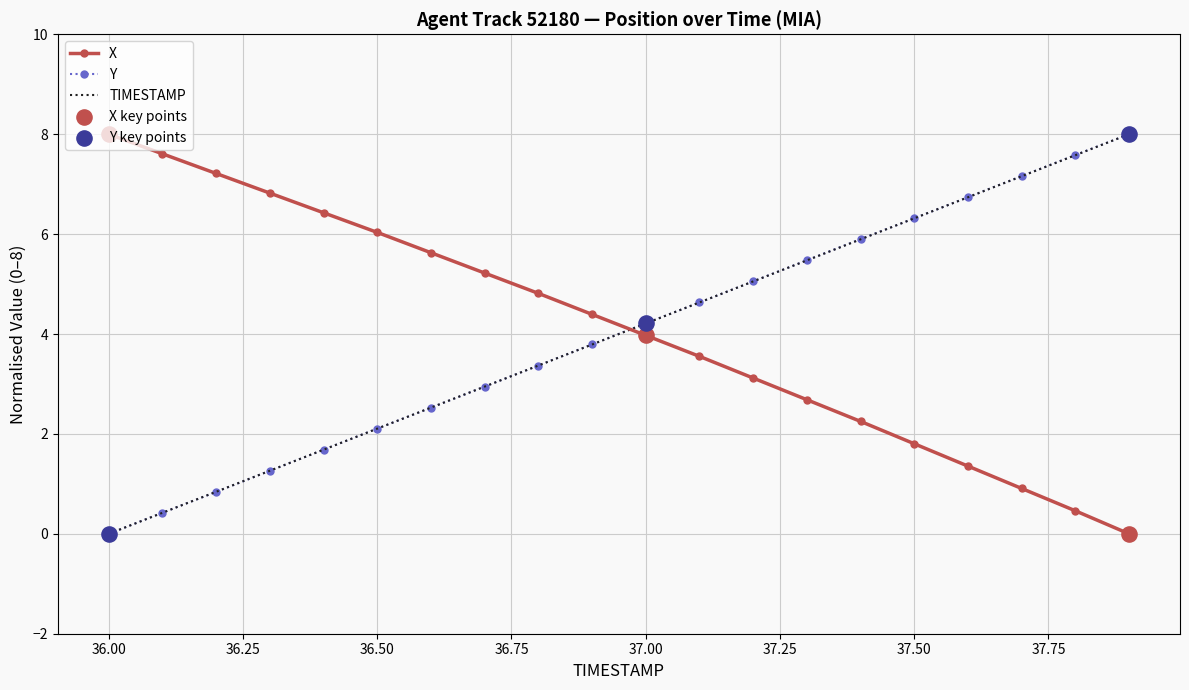

What is the greatest value displayed?

8.0